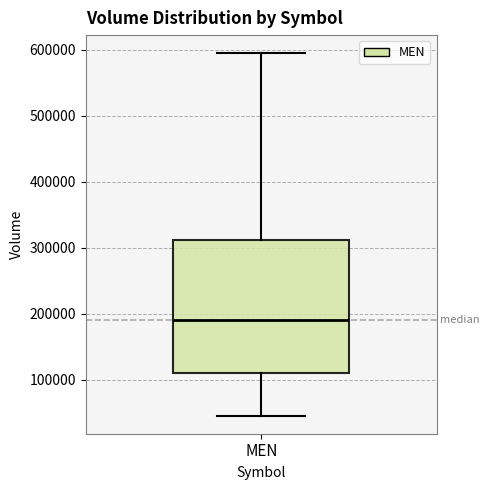

Transcribe this box plot: give where the median line is, the range the box spans, and where the two whiskers end, as read against the y-axis. The values are not printed on the chart, so give them approximately, as read against the axis.

median 190000, box 110000 to 310000, whiskers 50000 to 590000